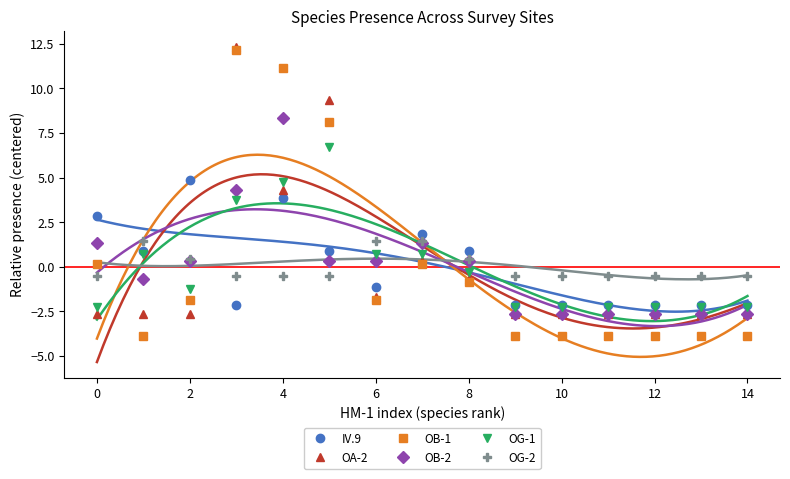

What are all the series names shown in the legend?

IV.9, OA-2, OB-1, OB-2, OG-1, OG-2